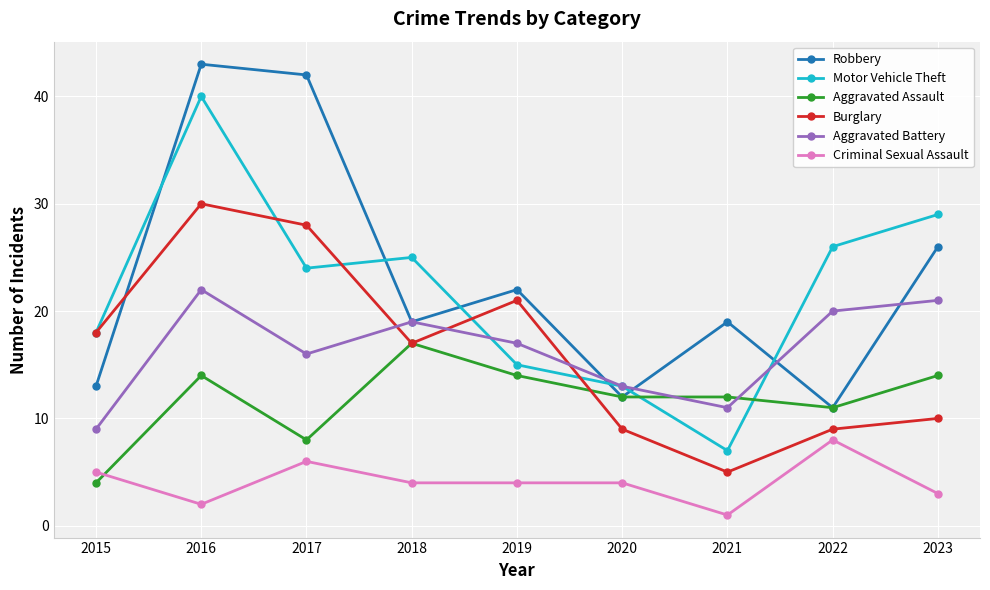

Does the chart display data point markers on the line(s)?

Yes